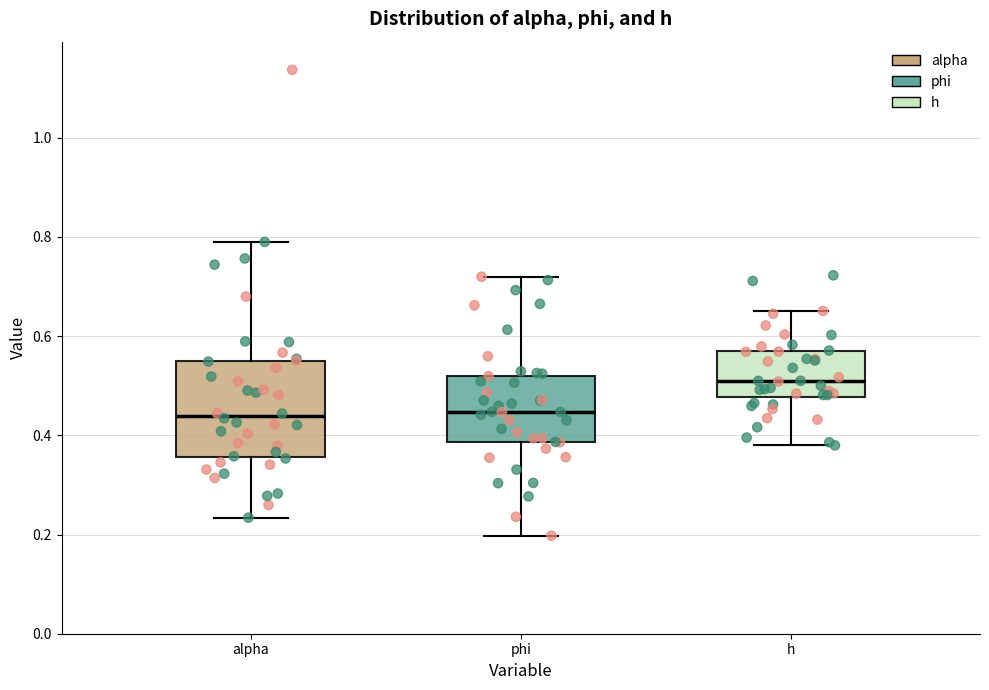

Reading left to right, read every box against the y-axis: the position of its median line, the range the box covers, and the ends of its whiskers. The values are not printed on the chart, so give them approximately, as read against the axis.

alpha: median 0.44, box 0.36 to 0.54, whiskers 0.24 to 0.80
phi: median 0.44, box 0.38 to 0.52, whiskers 0.20 to 0.72
h: median 0.50, box 0.48 to 0.56, whiskers 0.38 to 0.66